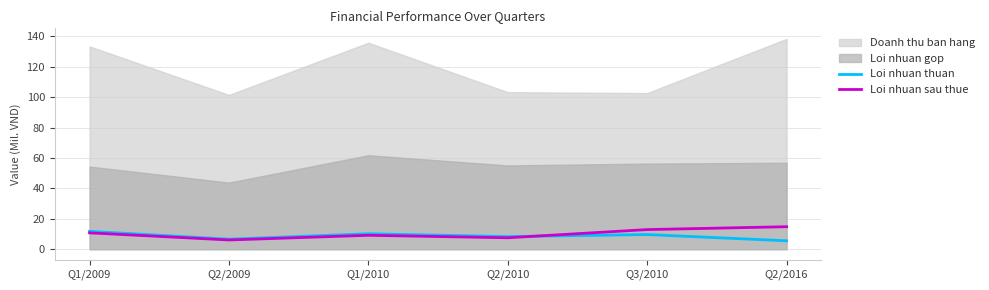

The value of Loi nhuan sau thue at Q3/2010 is 5.1. True or false?

False